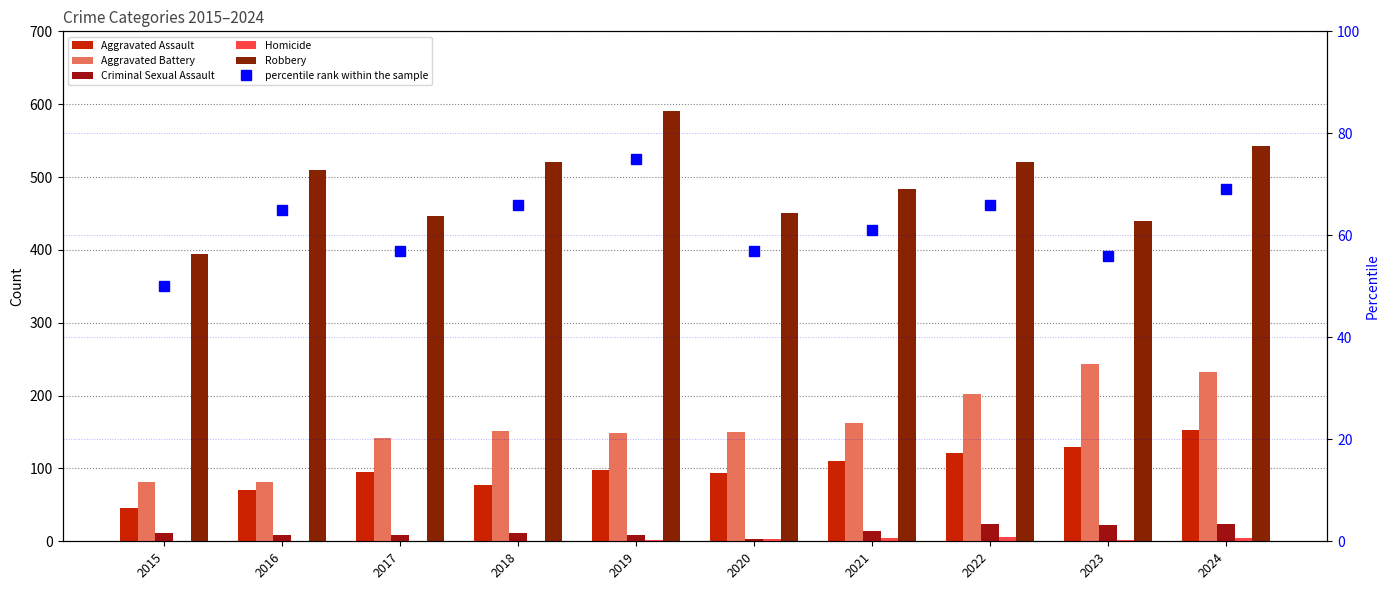

What is the average value of the Homicide series?

2